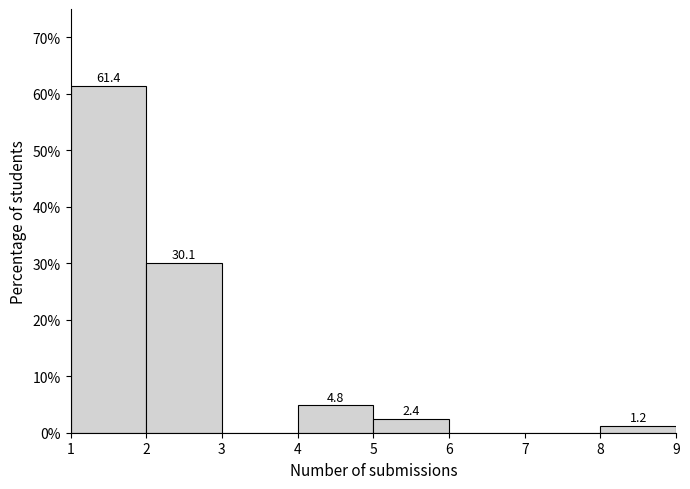

Over which range of the x-axis is the bar tallest?

1 to 2